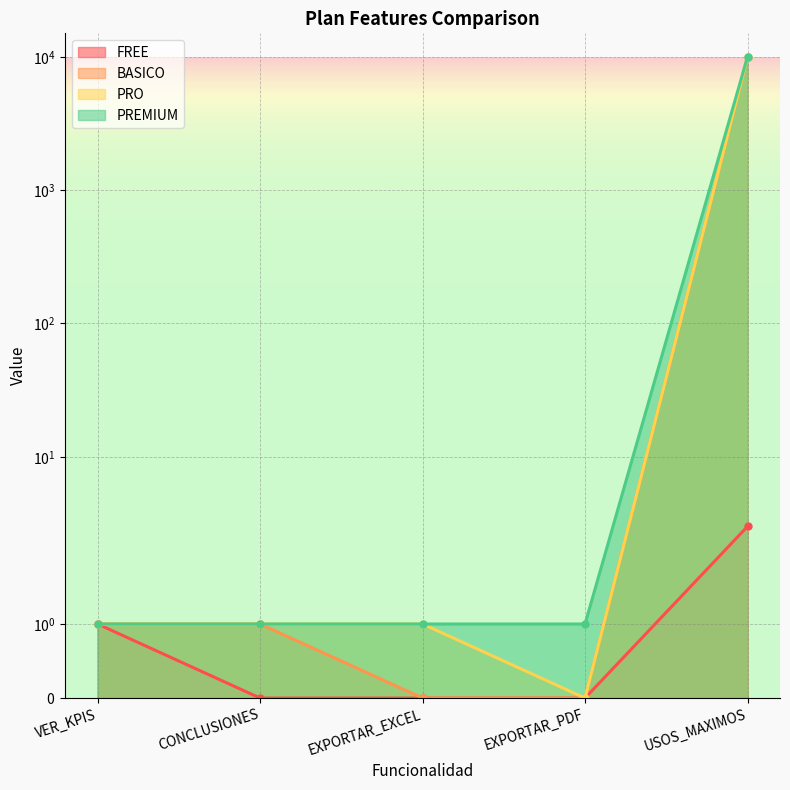

What is the difference between the second highest and second lowest values in the BASICO series?

1